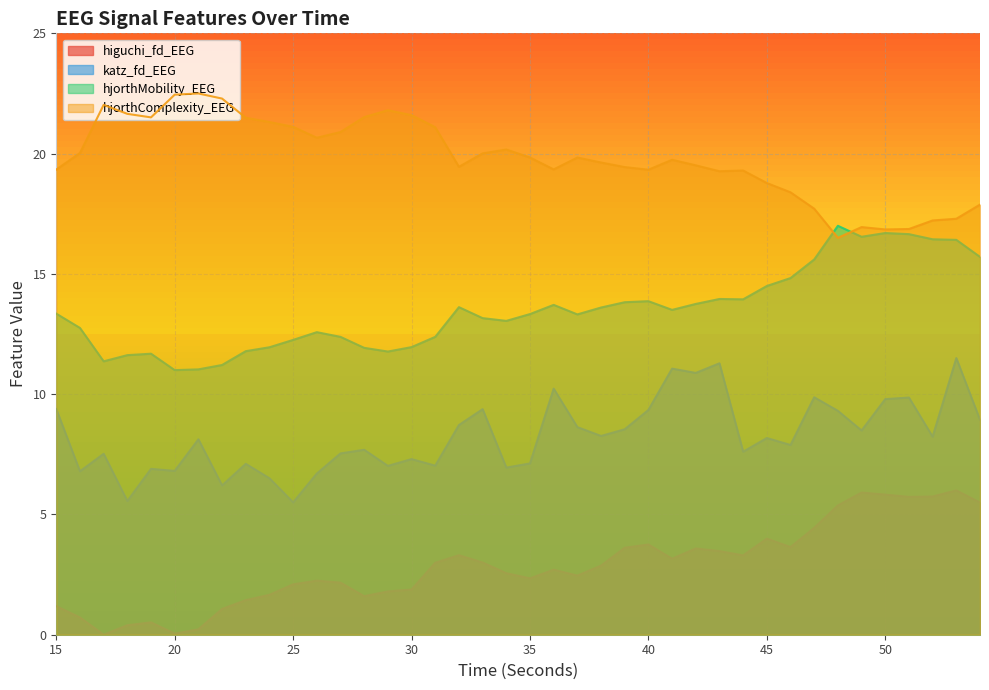

What is the greatest value displayed?

22.5